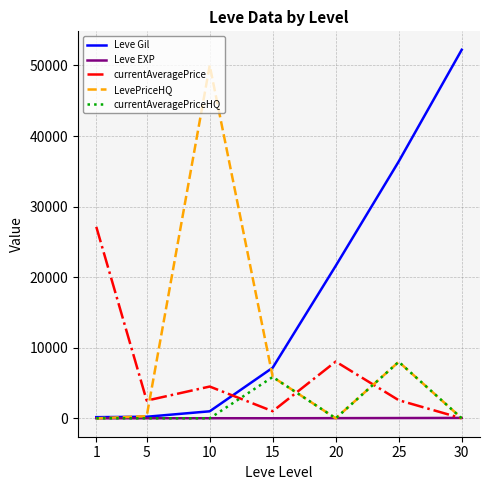

Is the value of currentAveragePriceHQ at 1 greater than the value of Leve Gil at 25?

No